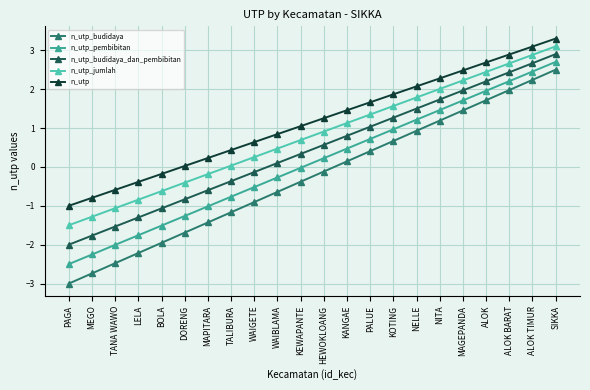

List the labels in order of n_utp_budidaya_dan_pembibitan value, largest first.

SIKKA, ALOK TIMUR, ALOK BARAT, ALOK, MAGEPANDA, NITA, NELLE, KOTING, PALUE, KANGAE, HEWOKLOANG, KEWAPANTE, WAIBLAMA, WAIGETE, TALIBURA, MAPITARA, DORENG, BOLA, LELA, TANA WAWO, MEGO, PAGA